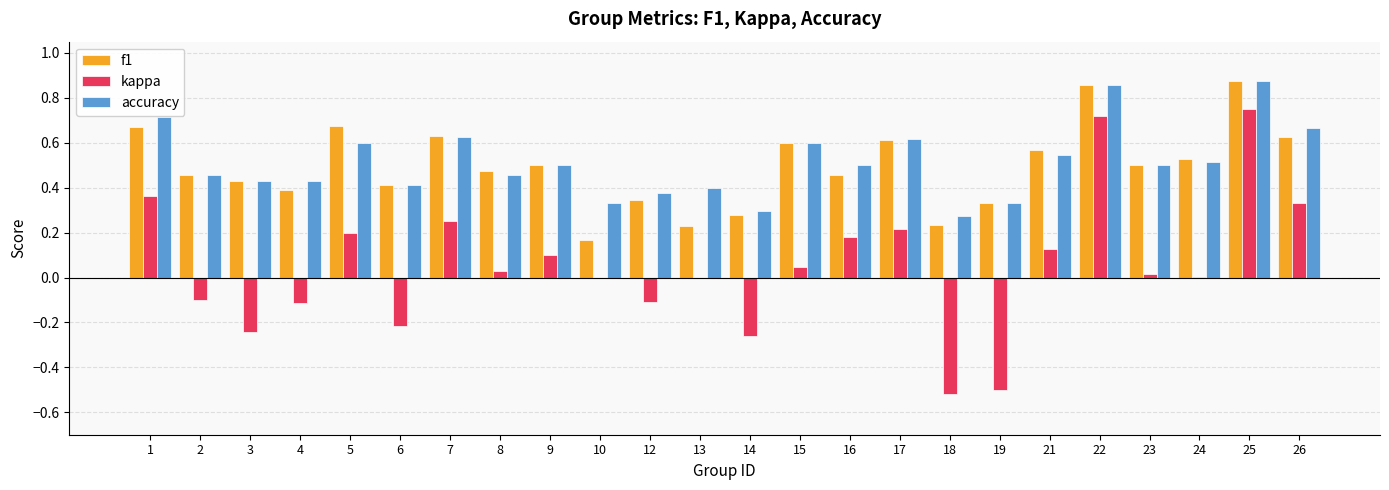

Which series changed the most between 25 and 26?

kappa